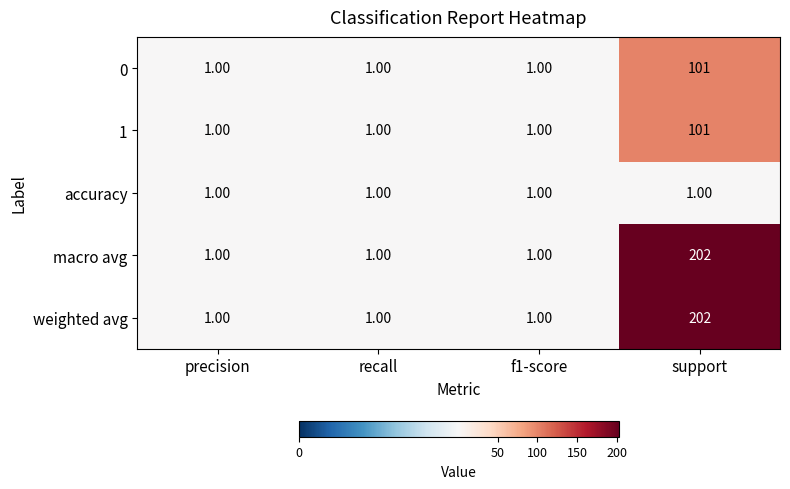

Which category has the highest value across all series?

support